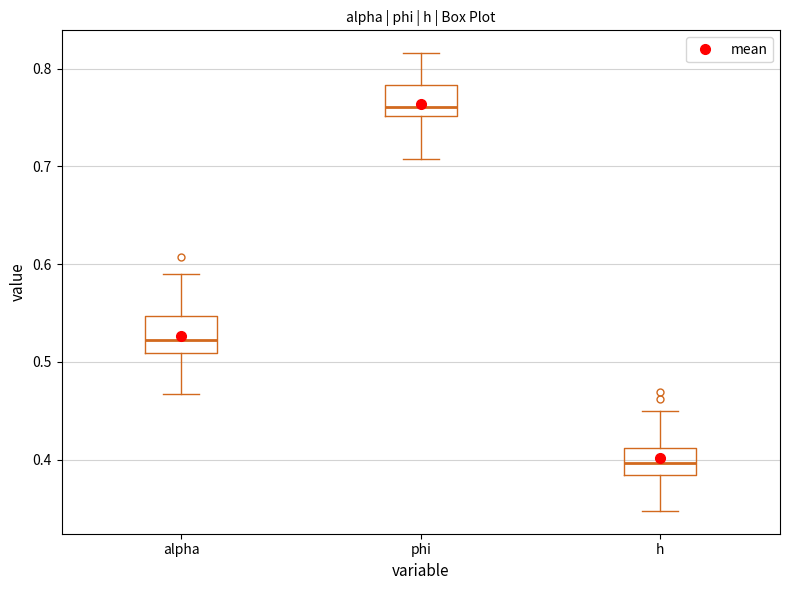

Reading left to right, read every box against the y-axis: the position of its median line, the range the box covers, and the ends of its whiskers. The values are not printed on the chart, so give them approximately, as read against the axis.

alpha: median 0.52, box 0.51 to 0.55, whiskers 0.47 to 0.59
phi: median 0.76, box 0.75 to 0.78, whiskers 0.71 to 0.82
h: median 0.40, box 0.38 to 0.41, whiskers 0.35 to 0.45